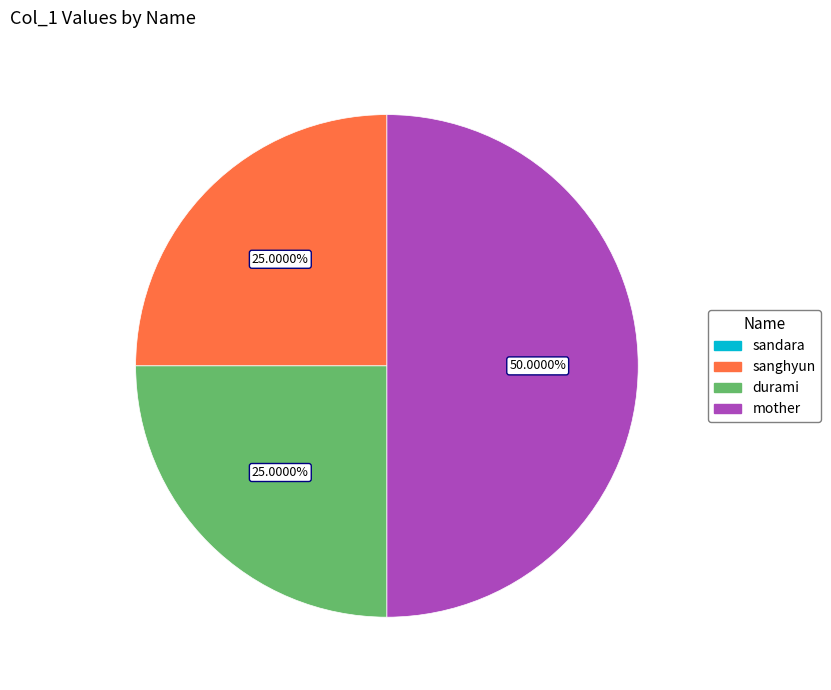

How many slices are in this pie chart?

3